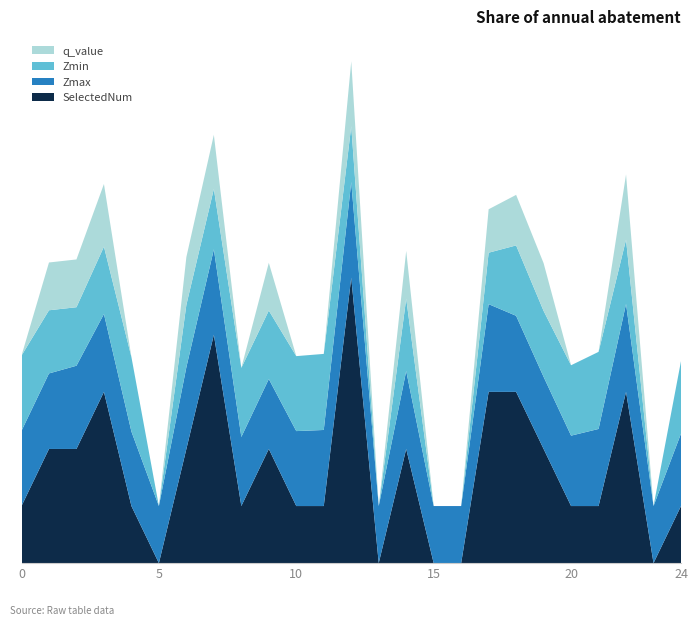

Reading left to right, what are all the values shown in this chart?

Zmax: 1.3	1.3	1.5	1.4	1.3	1.0	1.4	1.5	1.2	1.2	1.3	1.3	1.7	1.0	1.4	1.0	1.0	1.5	1.3	1.3	1.2	1.4	1.5	1.0	1.3
Zmin: 1.3	1.1	1.0	1.2	1.3	0.0	1.1	1.1	1.2	1.2	1.3	1.3	1.0	0.0	1.3	0.0	0.0	0.9	1.2	1.2	1.2	1.4	1.1	0.0	1.3
q_value: -0.0	0.8	0.8	1.1	-0.0	0.0	0.8	0.9	-0.0	0.8	-0.0	-0.0	1.1	0.0	0.8	0.0	0.0	0.8	0.9	0.8	-0.0	-0.0	1.1	0.0	-0.0
SelectedNum: 1.0	2.0	2.0	3.0	1.0	0.0	2.0	4.0	1.0	2.0	1.0	1.0	5.0	0.0	2.0	0.0	0.0	3.0	3.0	2.0	1.0	1.0	3.0	0.0	1.0